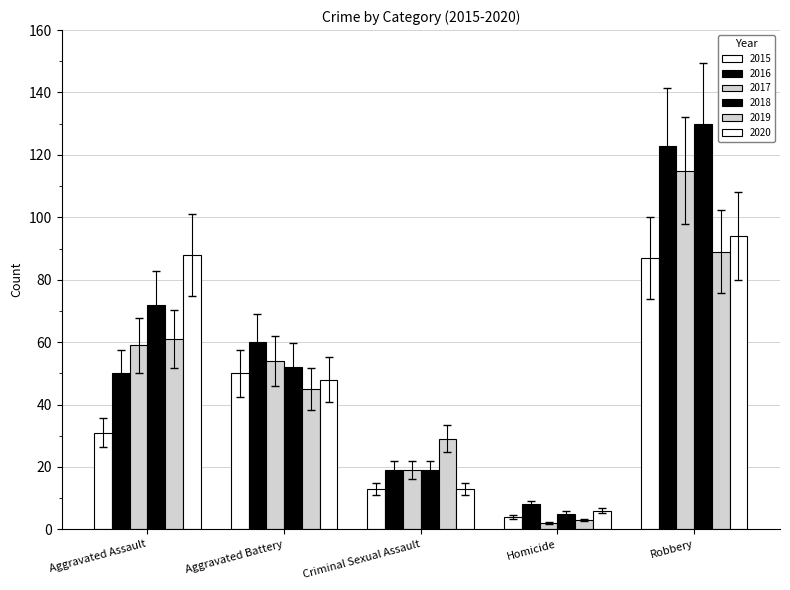

Which series has the widest spread of values?

2018